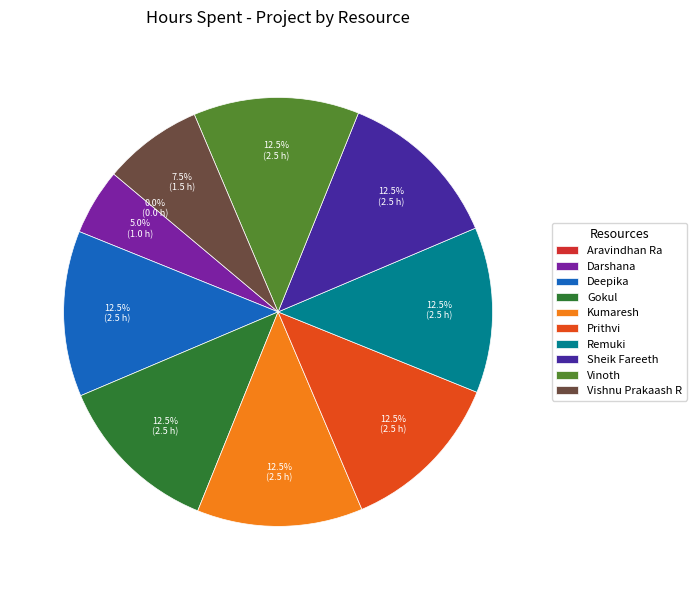

Does Gokul represent more than half of the total?

No